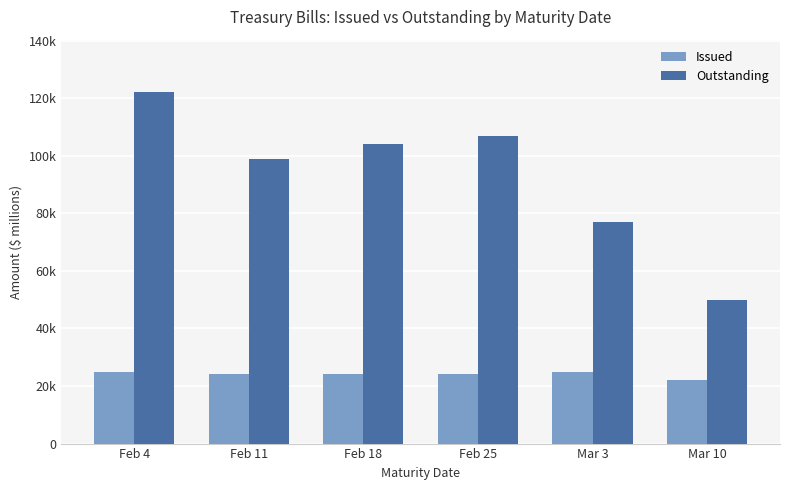

Does the chart contain any negative values?

No